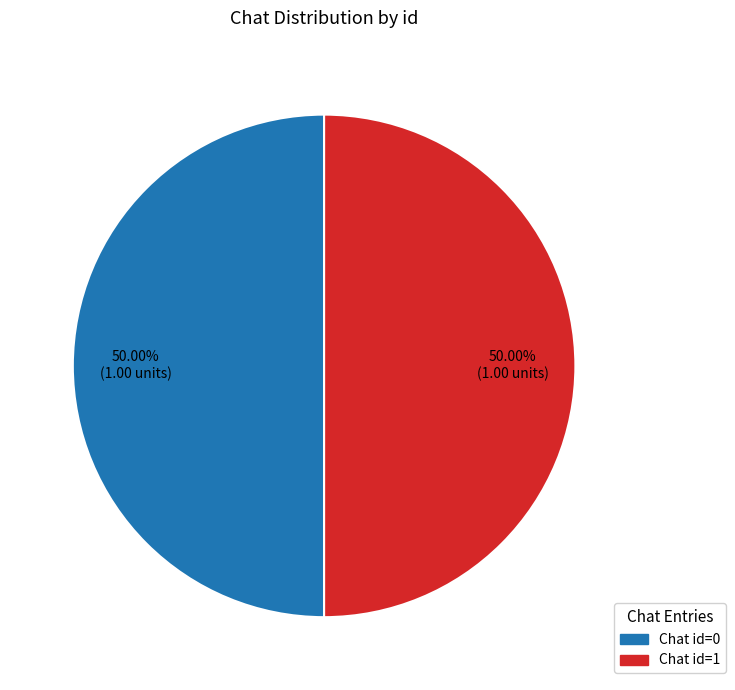

How many segments does this pie chart have?

2